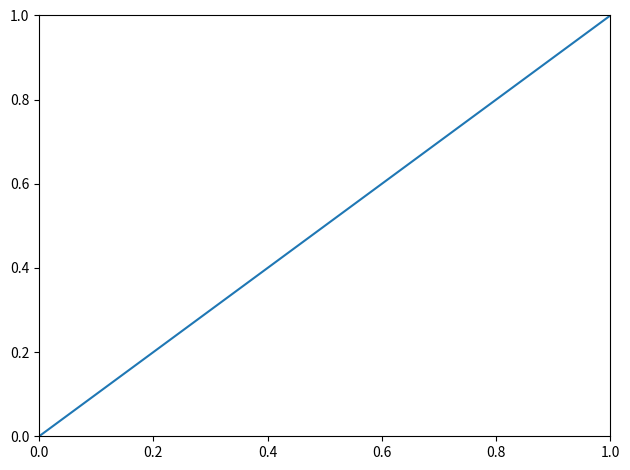

The chart shows a value of 1.0 at 1.0. True or false?

True